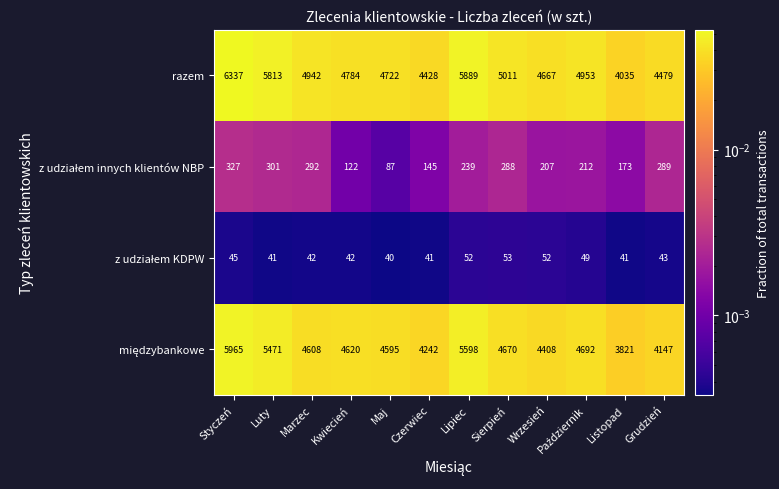

True or false: razem has a value of 4784 at Kwiecień.

True